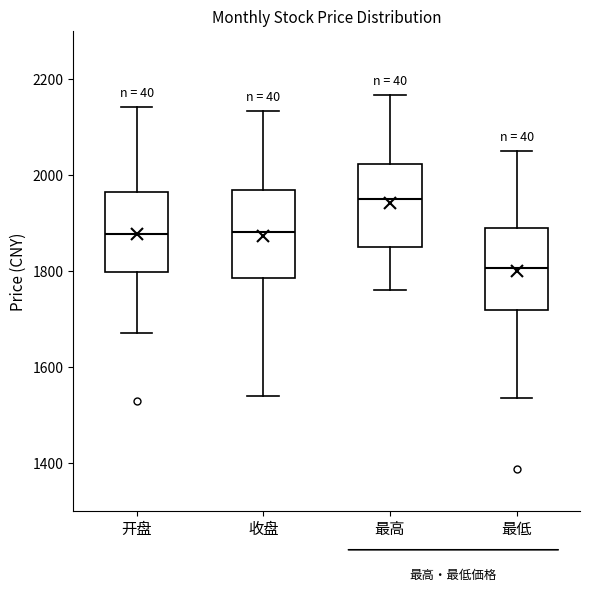

Reading left to right, read every box against the y-axis: the position of its median line, the range the box covers, and the ends of its whiskers. The values are not printed on the chart, so give them approximately, as read against the axis.

开盘: median 1880, box 1800 to 1960, whiskers 1680 to 2140
收盘: median 1880, box 1780 to 1960, whiskers 1540 to 2140
最高: median 1960, box 1860 to 2020, whiskers 1760 to 2160
最低: median 1800, box 1720 to 1900, whiskers 1540 to 2060